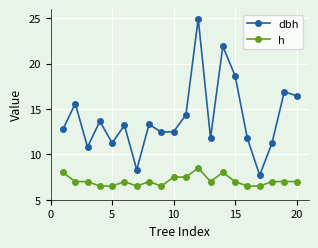

Which series has the largest total across all categories?

dbh